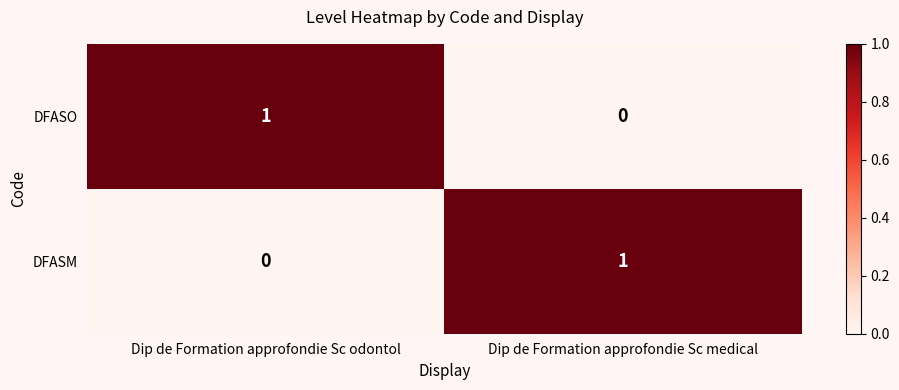

Which category has the lowest value in the DFASO series?

Dip de Formation approfondie Sc medical